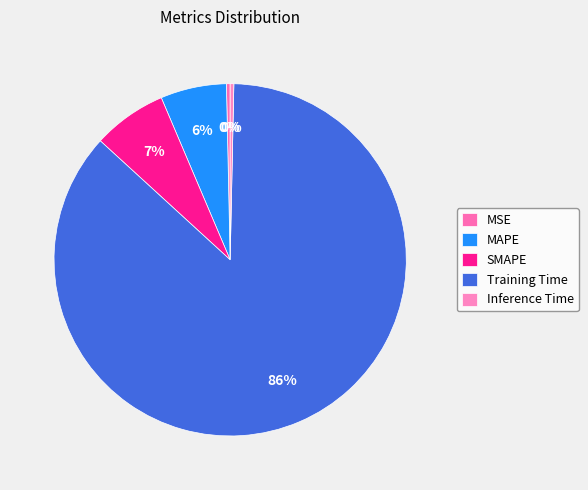

Which has a higher value, Training Time or MAPE?

Training Time